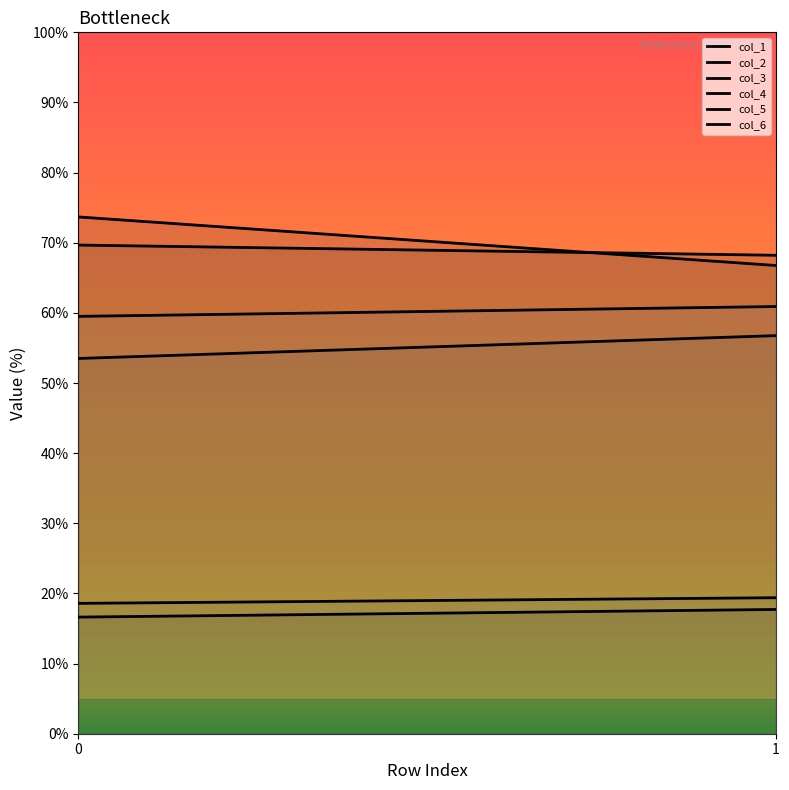

At how many categories does at least one series exceed 63?

2